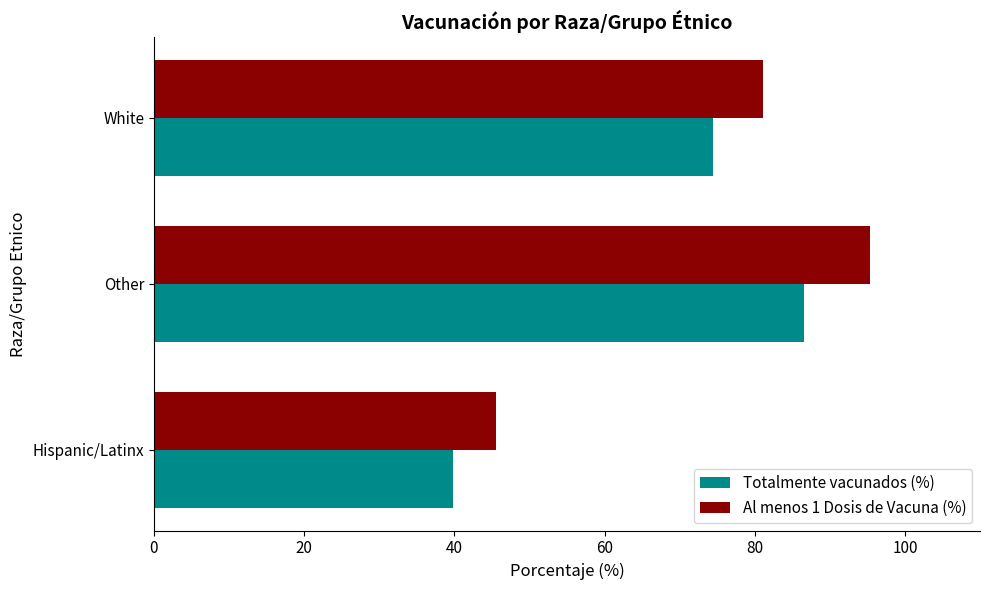

Which series changed the most between Other and White?

Al menos 1 Dosis de Vacuna (%)